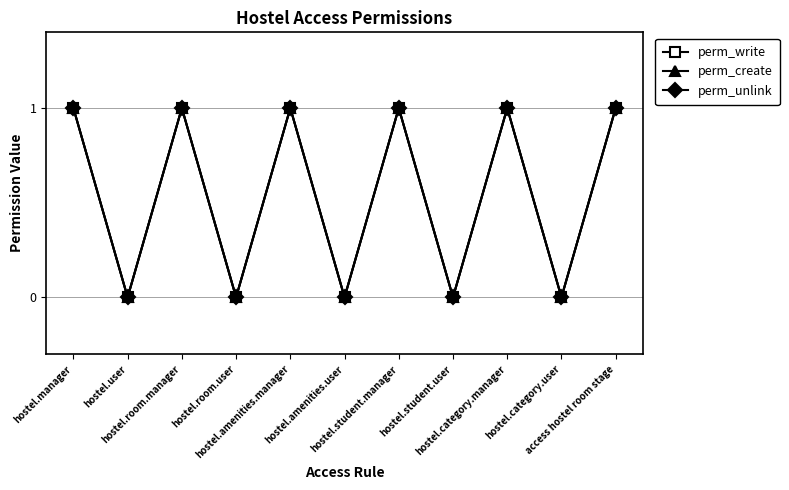

Is this an area chart (filled region under the line)?

No